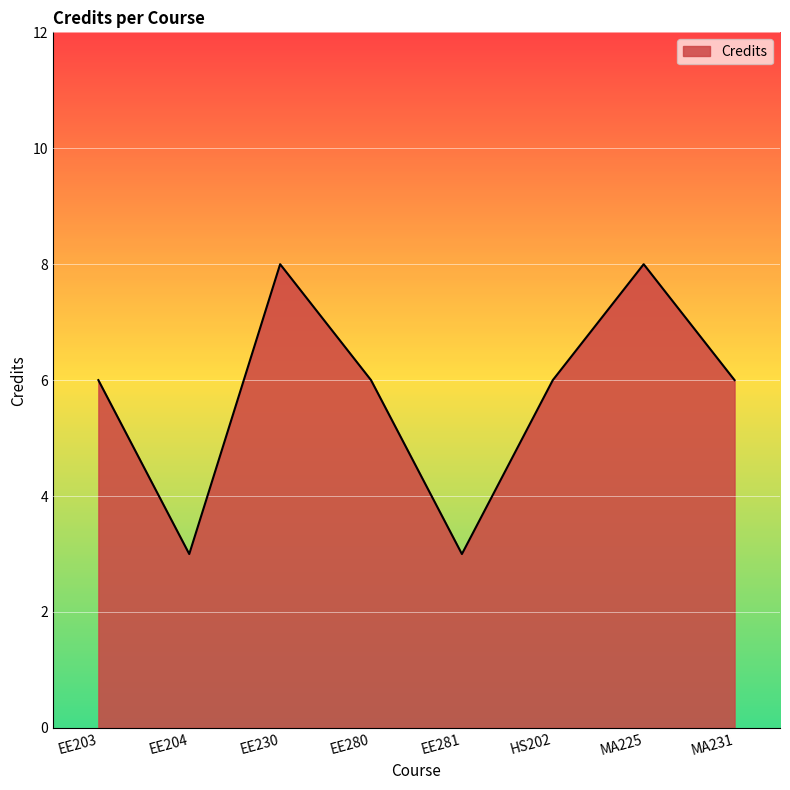

What is the sum of all values?

46